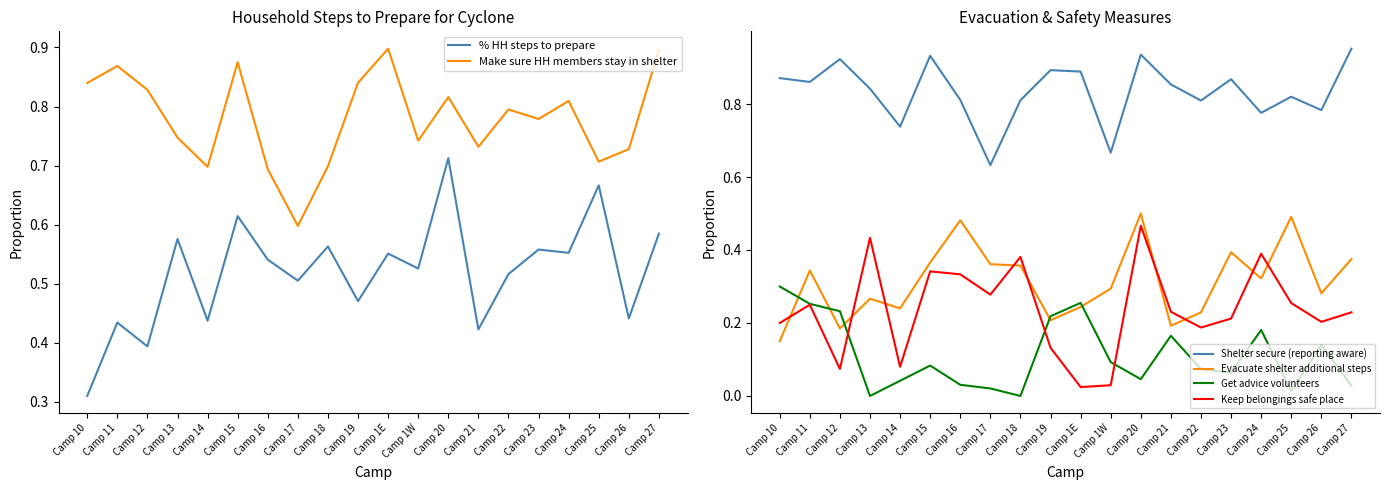

Reading left to right, transcribe all the data shown in this chart.

% HH steps to prepare: 0.3	0.4	0.4	0.6	0.4	0.6	0.5	0.5	0.6	0.5	0.6	0.5	0.7	0.4	0.5	0.6	0.6	0.7	0.4	0.6
Make sure HH members stay in shelter: 0.8	0.9	0.8	0.7	0.7	0.9	0.7	0.6	0.7	0.8	0.9	0.7	0.8	0.7	0.8	0.8	0.8	0.7	0.7	0.9
Shelter secure (reporting aware): 0.9	0.9	0.9	0.8	0.7	0.9	0.8	0.6	0.8	0.9	0.9	0.7	0.9	0.9	0.8	0.9	0.8	0.8	0.8	1.0
Evacuate shelter additional steps: 0.1	0.3	0.2	0.3	0.2	0.4	0.5	0.4	0.4	0.2	0.2	0.3	0.5	0.2	0.2	0.4	0.3	0.5	0.3	0.4
Get advice volunteers: 0.3	0.3	0.2	0.0	0.0	0.1	0.0	0.0	0.0	0.2	0.3	0.1	0.0	0.2	0.1	0.1	0.2	0.0	0.1	0.0
Keep belongings safe place: 0.2	0.2	0.1	0.4	0.1	0.3	0.3	0.3	0.4	0.1	0.0	0.0	0.5	0.2	0.2	0.2	0.4	0.3	0.2	0.2